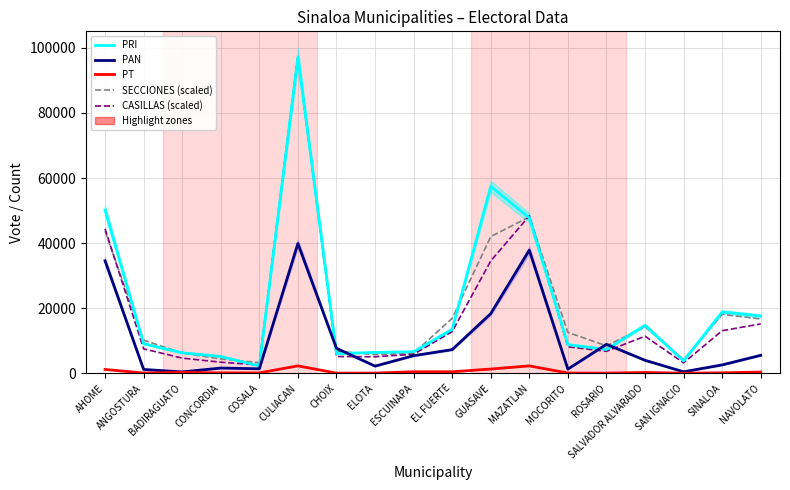

What is the difference between the maximum and minimum values in the CASILLAS (scaled) series?

94574.1